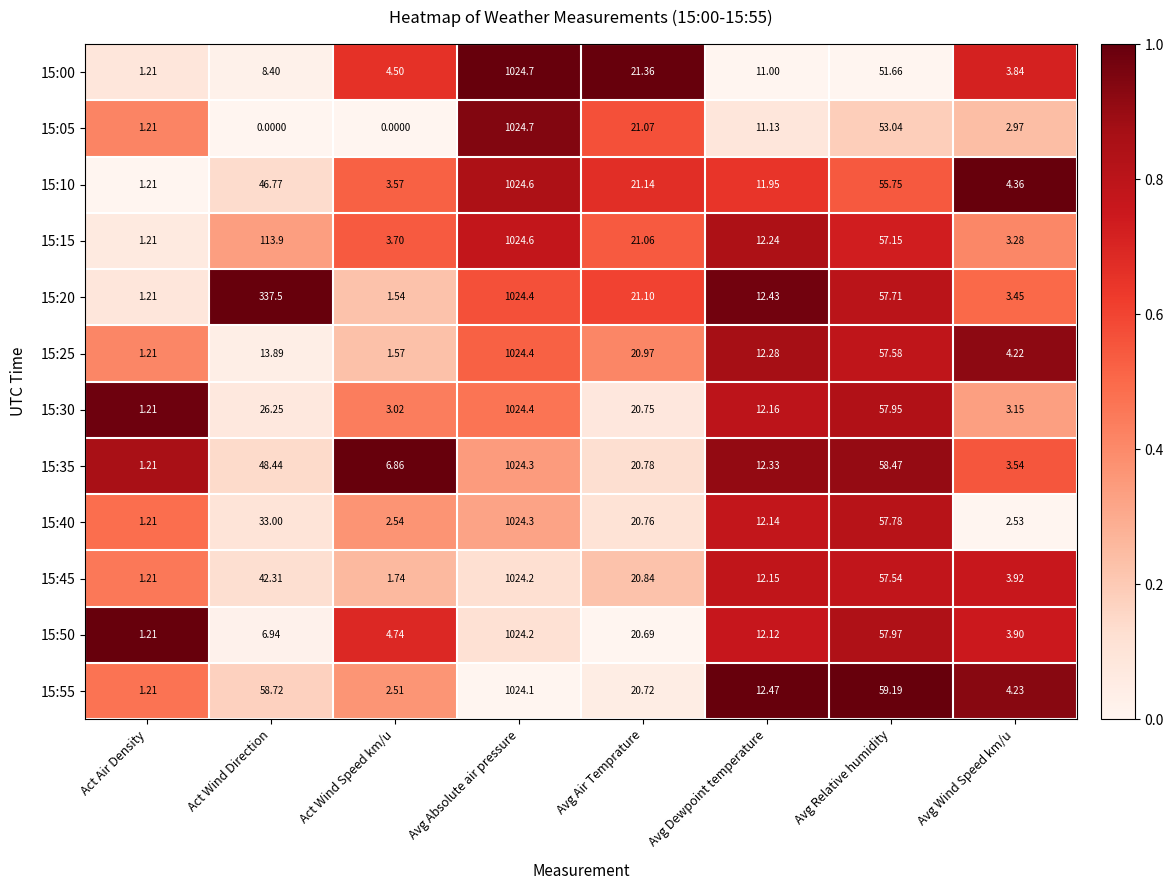

What is the total value across all series at Act Wind Speed km/u?

36.3